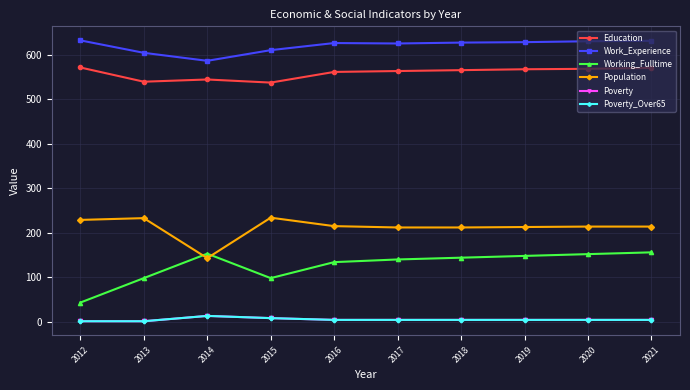

What is the difference between the maximum and minimum values in the Poverty series?

12